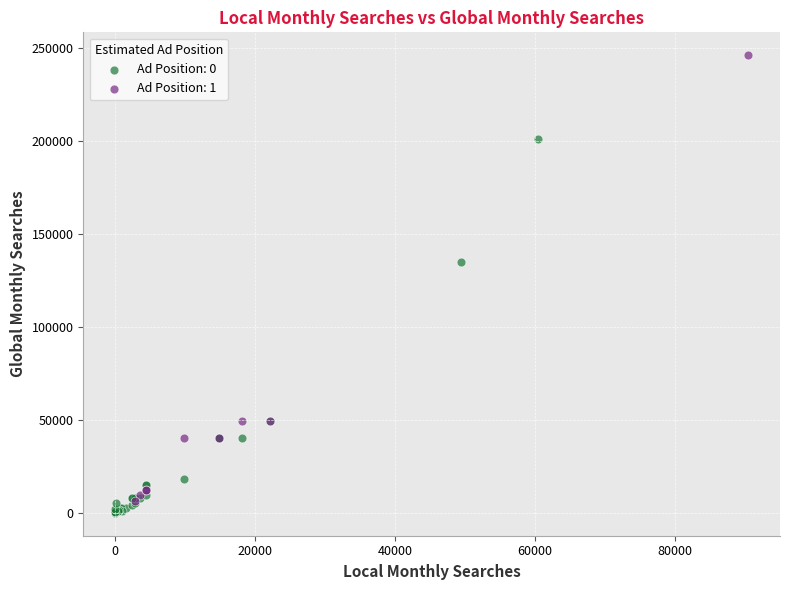

Which series has the widest spread of Y values?

Ad Position: 1